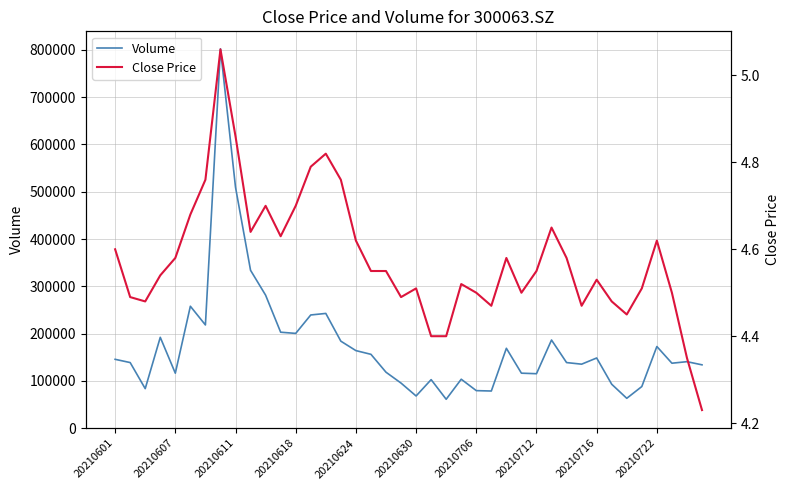

Is it true that Volume equals 148344.5 at 20210716?

True